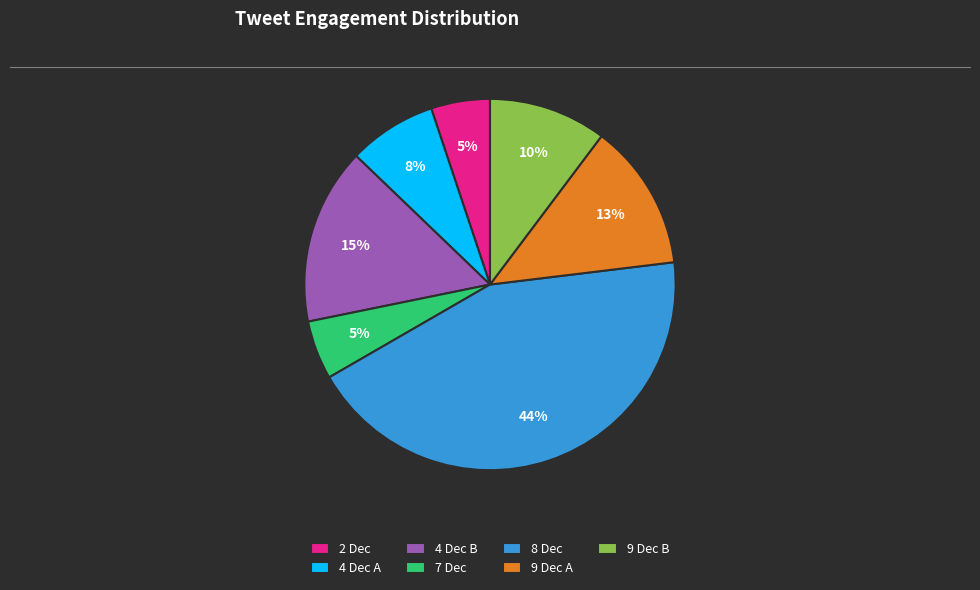

Between 9 Dec B and 7 Dec, which is larger?

9 Dec B